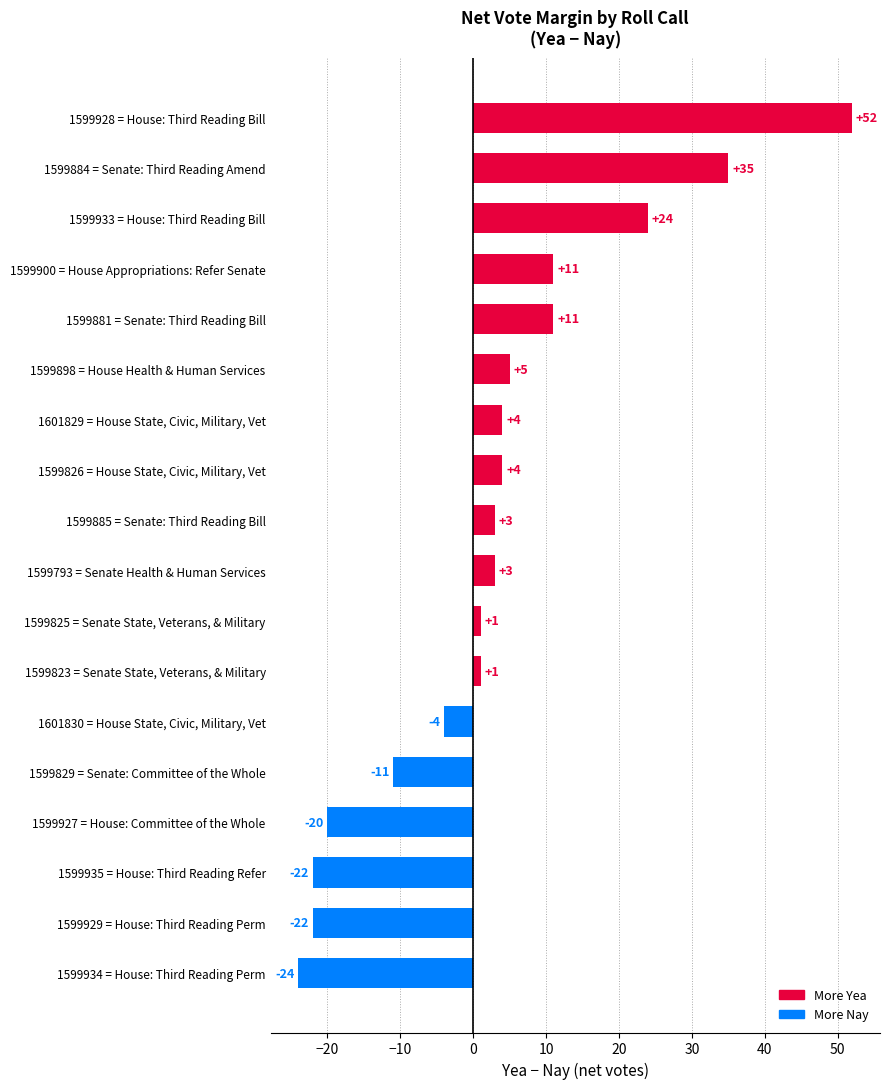

What is the label of the 15th bar from the bottom?

1599900 = House Appropriations: Refer Senate